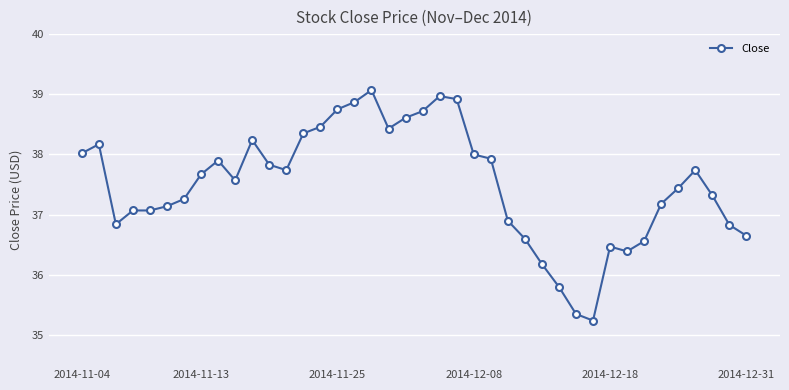

What is the value of the 20th point from the left?

38.6